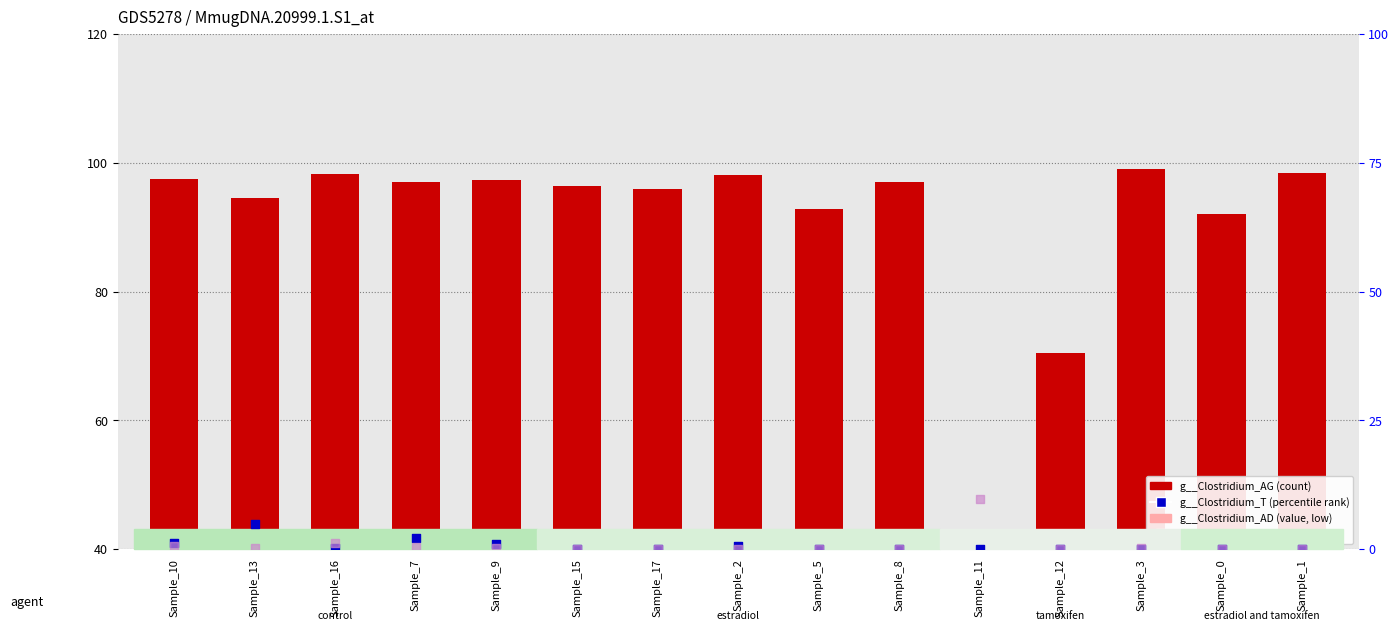

Is the value of g__Clostridium_T at Sample_10 greater than the value of g__Clostridium_J at Sample_8?

Yes